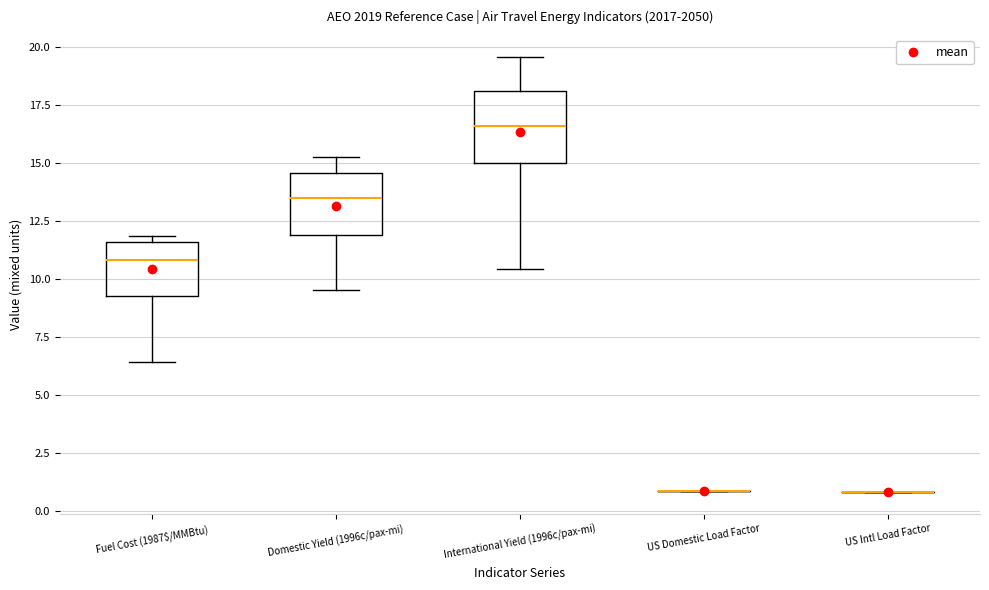

Reading left to right, transcribe this box plot: for each box, give where its median line is, the range the box spans, and where its two whiskers end, as read against the y-axis. The values are not printed on the chart, so give them approximately, as read against the axis.

Fuel Cost (1987$/MMBtu): median 11.0, box 9.5 to 11.5, whiskers 6.5 to 12.0
Domestic Yield (1996c/pax-mi): median 13.5, box 12.0 to 14.5, whiskers 9.5 to 15.0
International Yield (1996c/pax-mi): median 16.5, box 15.0 to 18.0, whiskers 10.5 to 19.5
US Domestic Load Factor: box collapsed to a line at 1.0, whiskers 1.0 to 1.0
US Intl Load Factor: box collapsed to a line at 1.0, whiskers 1.0 to 1.0